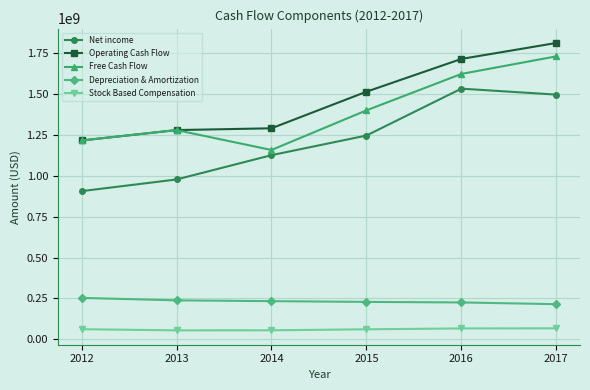

The value of Depreciation & Amortization at 2016 is 225300000. True or false?

True